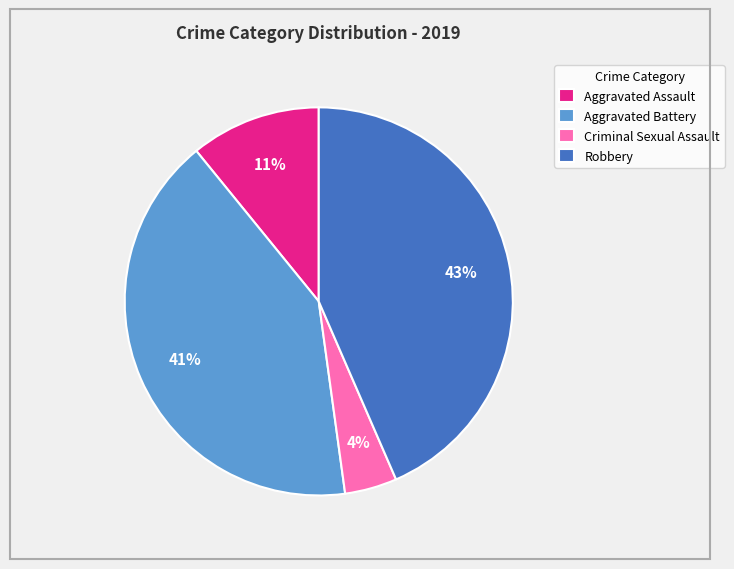

How many segments does this pie chart have?

4